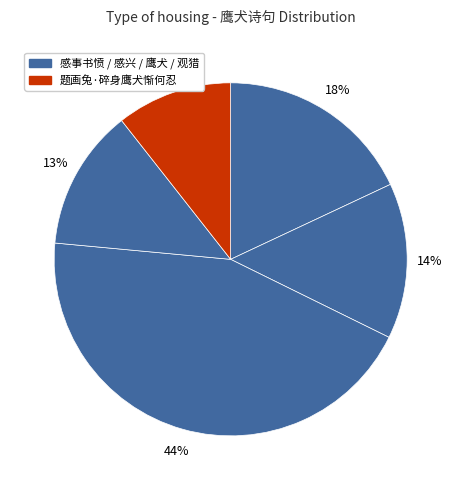

How many segments does this pie chart have?

5